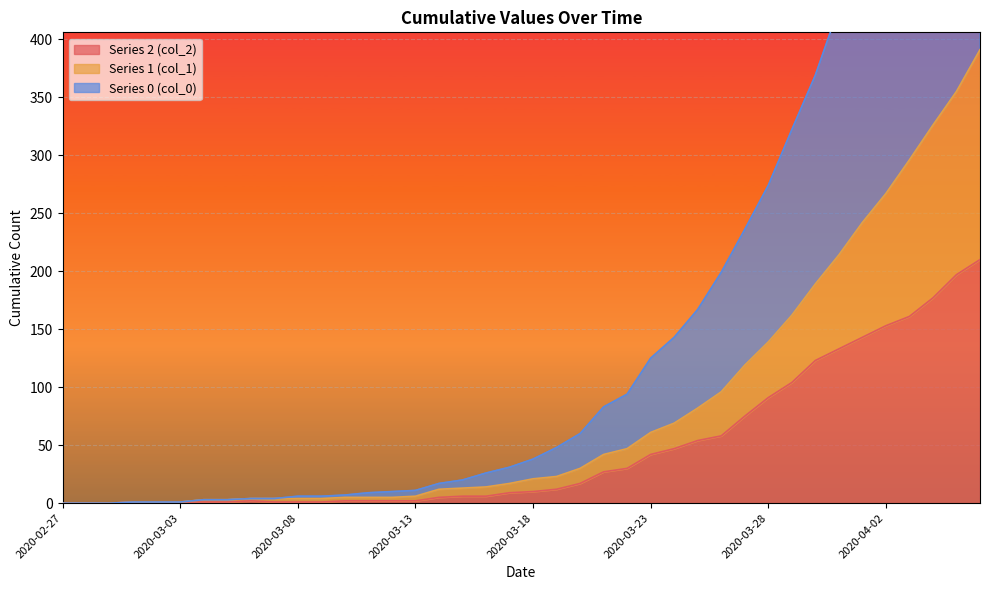

How many distinct data groups are displayed?

3